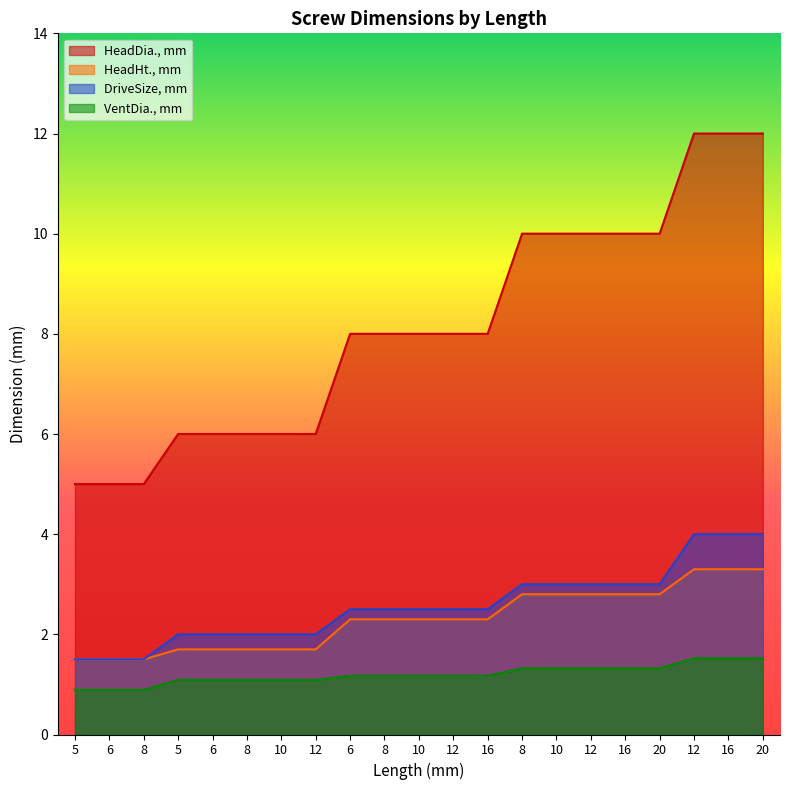

How many distinct data groups are displayed?

4